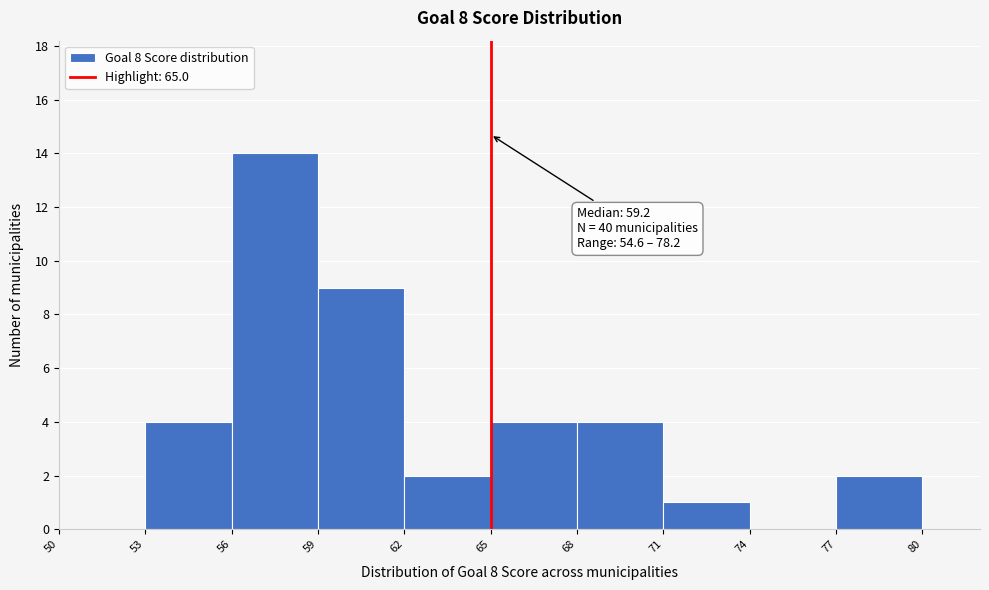

Which range on the x-axis has the tallest bar?

56 to 59